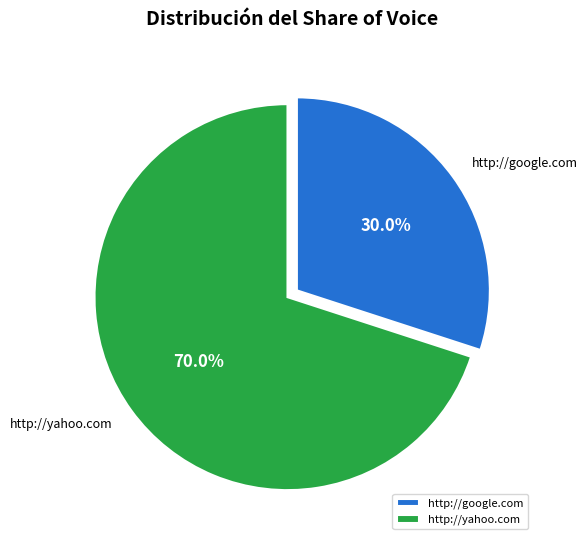

Does any single category account for the majority?

Yes